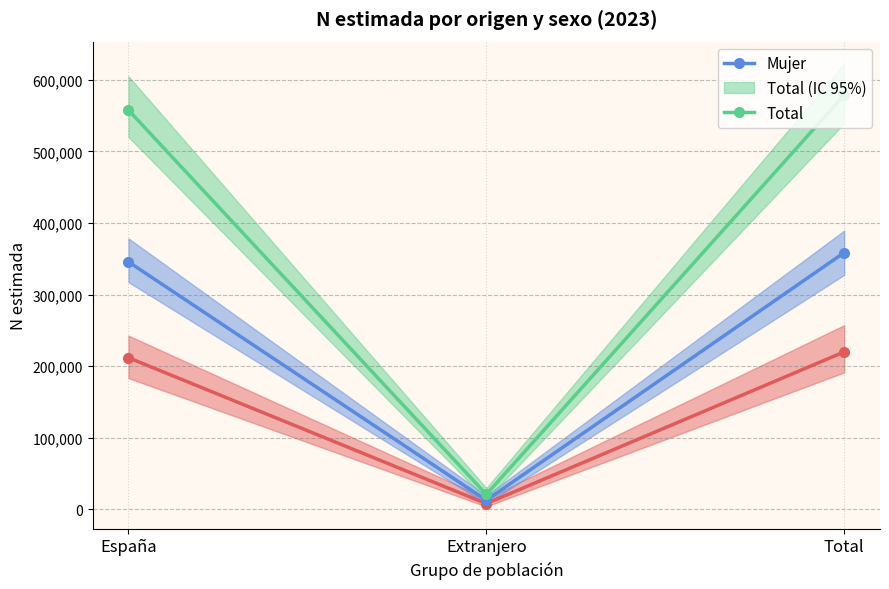

At how many categories does at least one series exceed 239263?

2